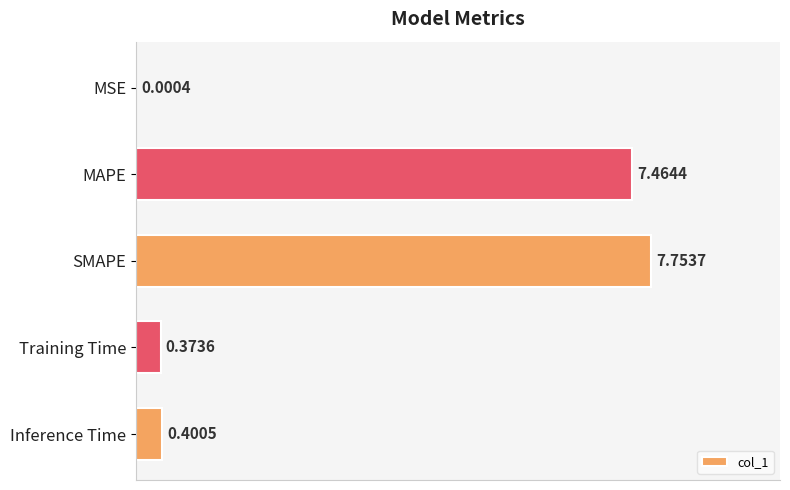

What is the change in value from MSE to SMAPE?

+7.8